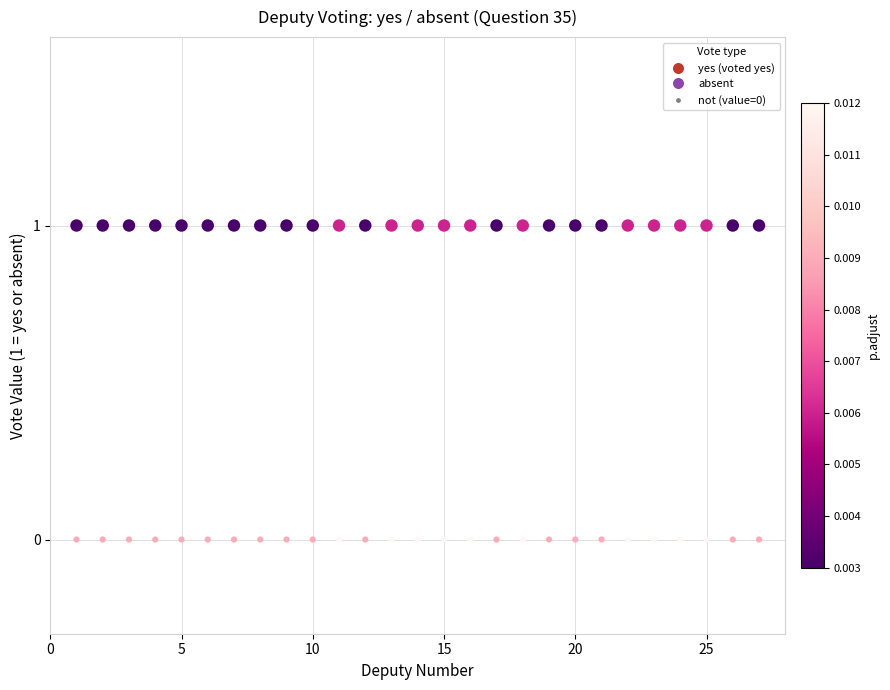

Across all data points, what is the range of X values (max minus min)?

26